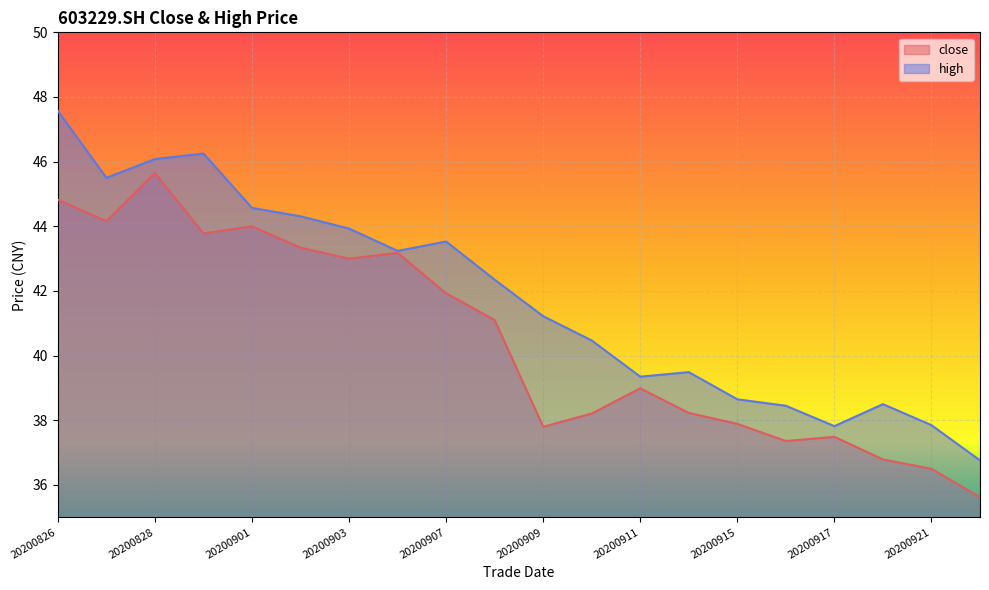

At how many categories does at least one series exceed 35?

20